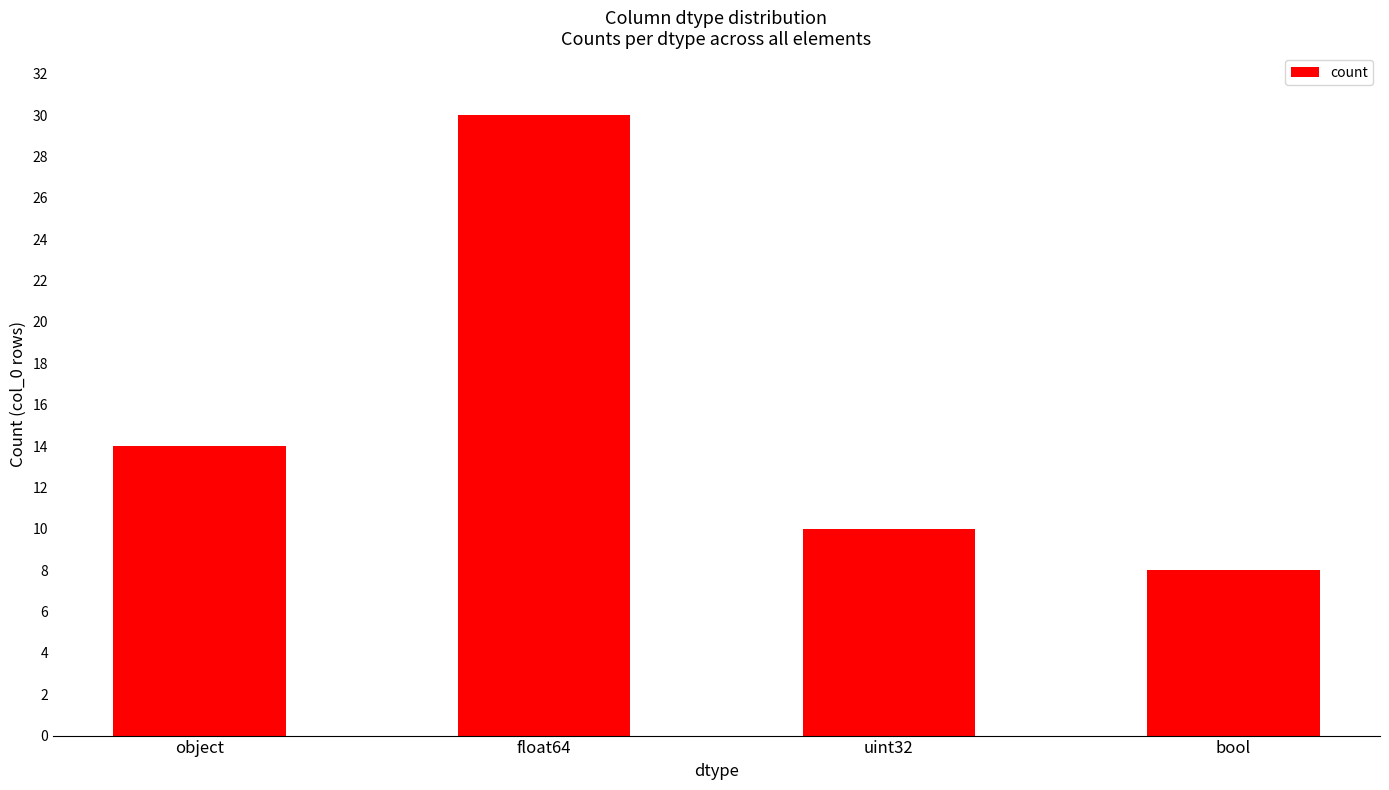

How many data points are less than 14?

2